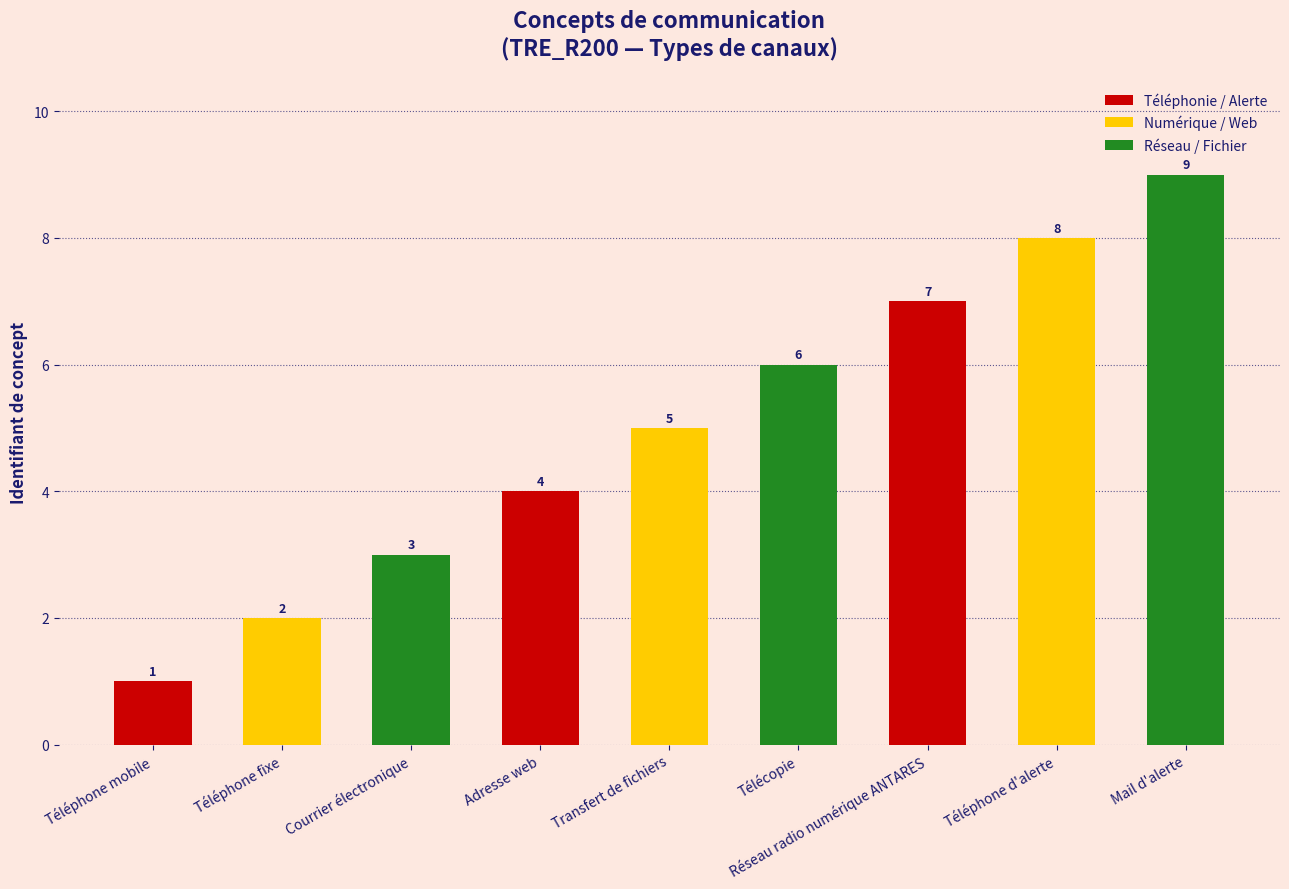

What is the average value?

5